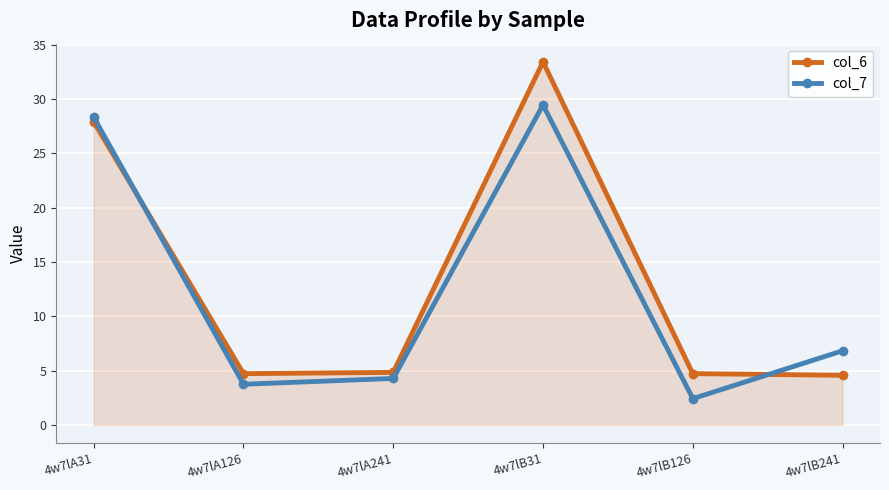

What is the sum of the col_6 values at 4w7lA241 and 4w7lA31?

32.7